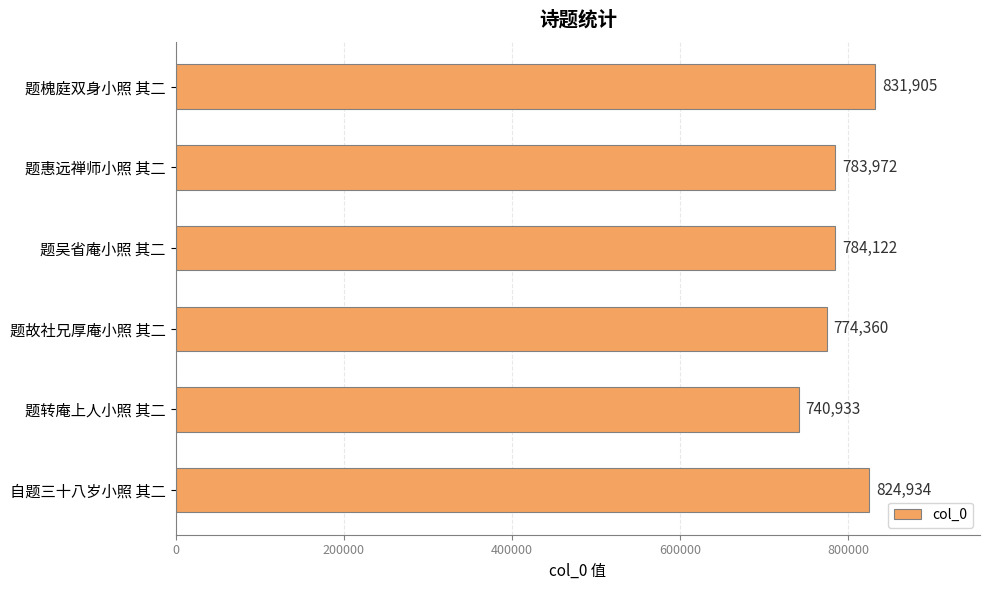

What is the difference between the maximum and minimum values?

90972